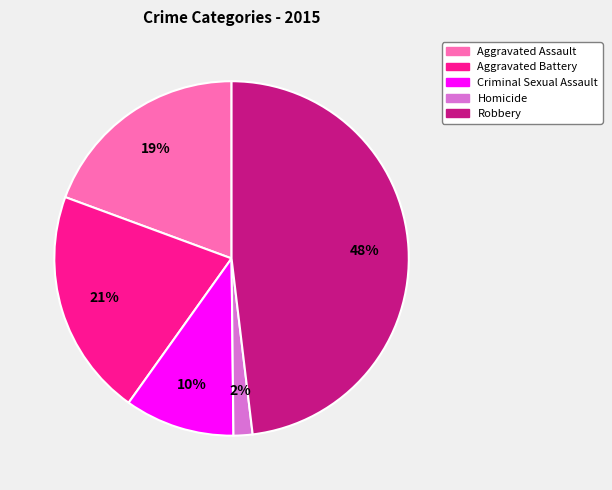

What is the largest slice in the pie chart?

Robbery